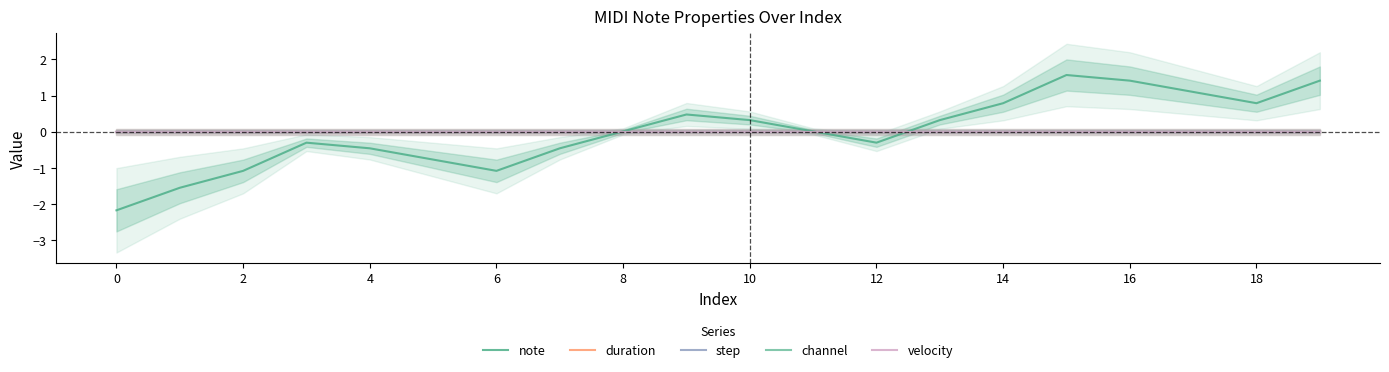

True or false: channel and duration cross at least once.

False